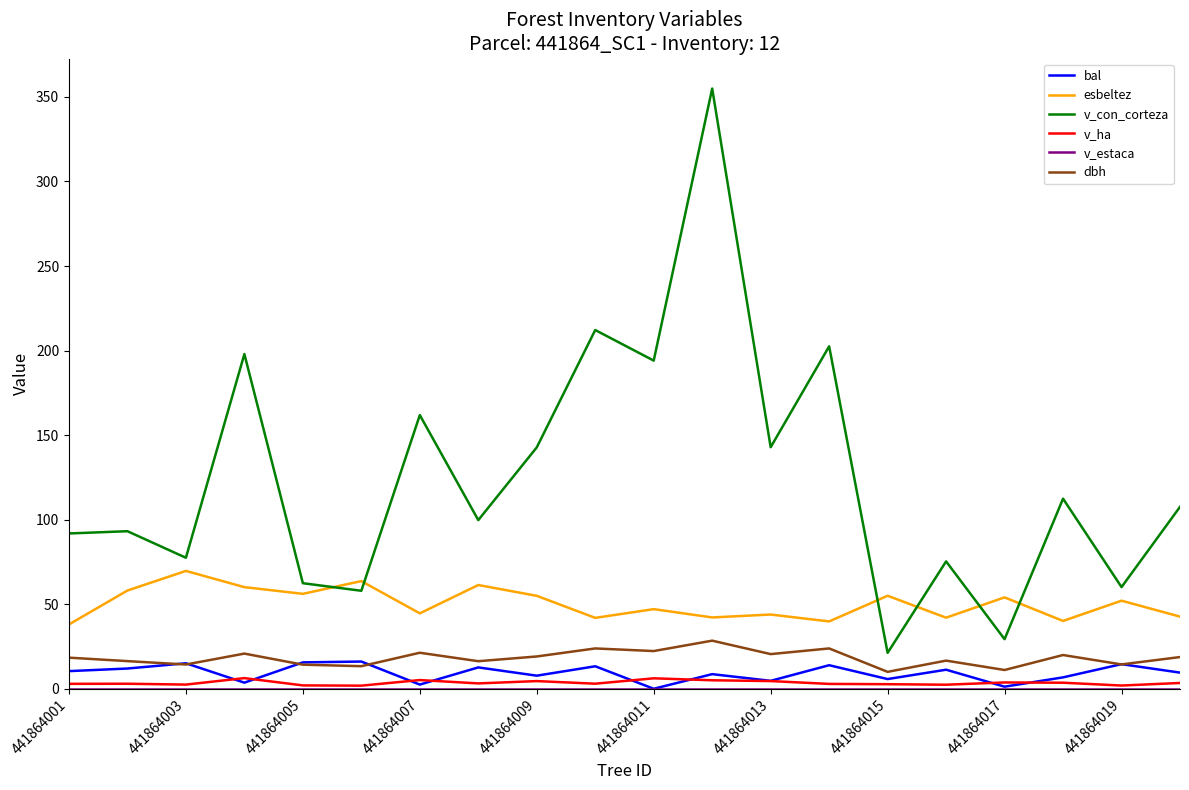

Which series has the largest range (max minus min)?

v_con_corteza